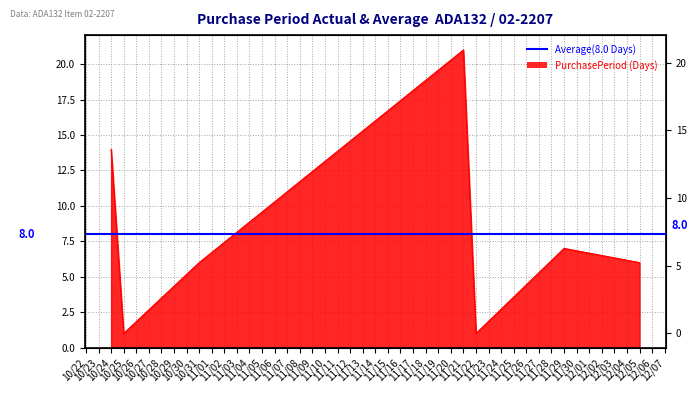

How many data points are above 6?

3